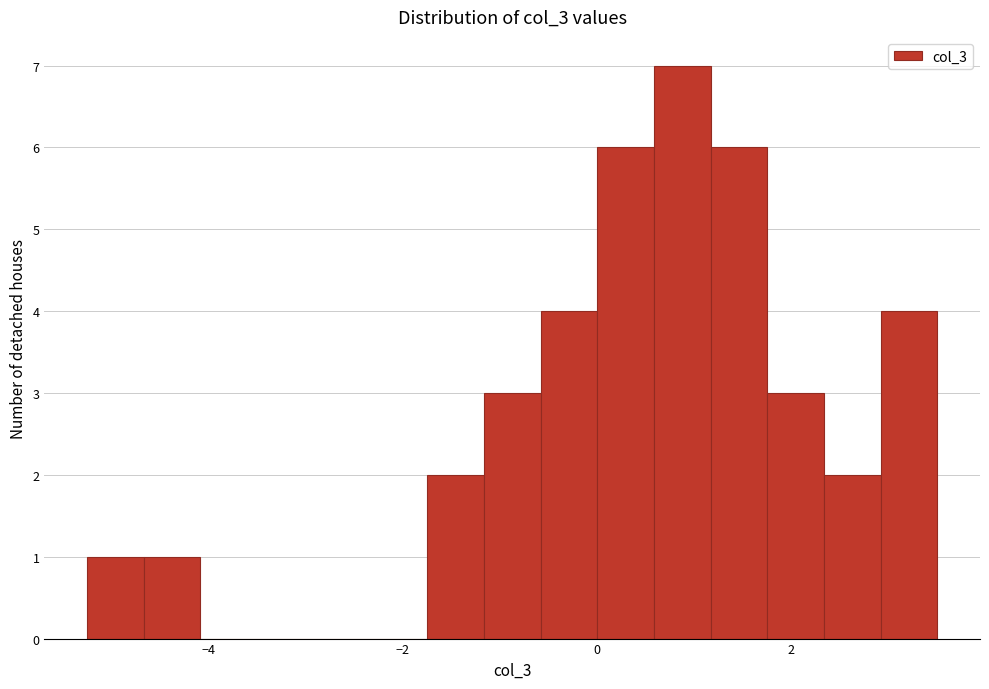

Around what value on the x-axis is the tallest bar? Give the approximate position of its centre, as read against the axis.

0.8